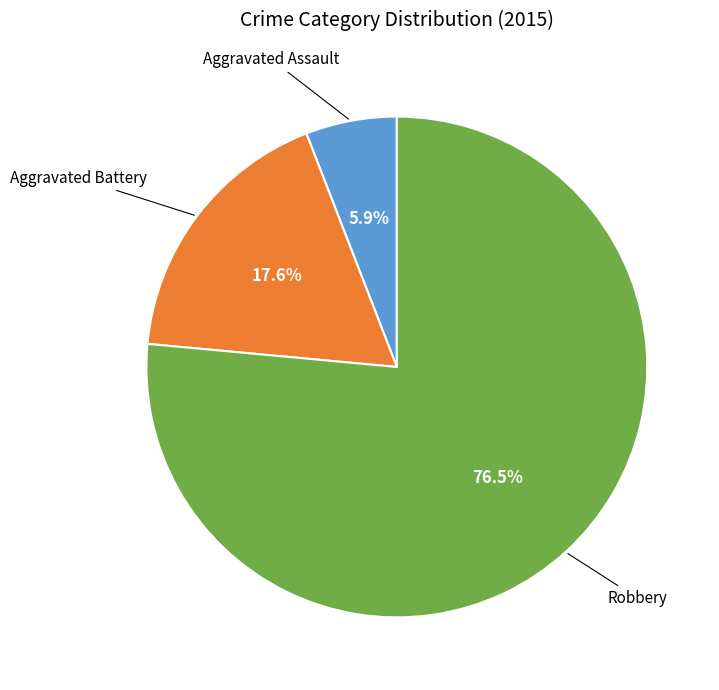

Is there any slice that represents more than half of the pie?

Yes